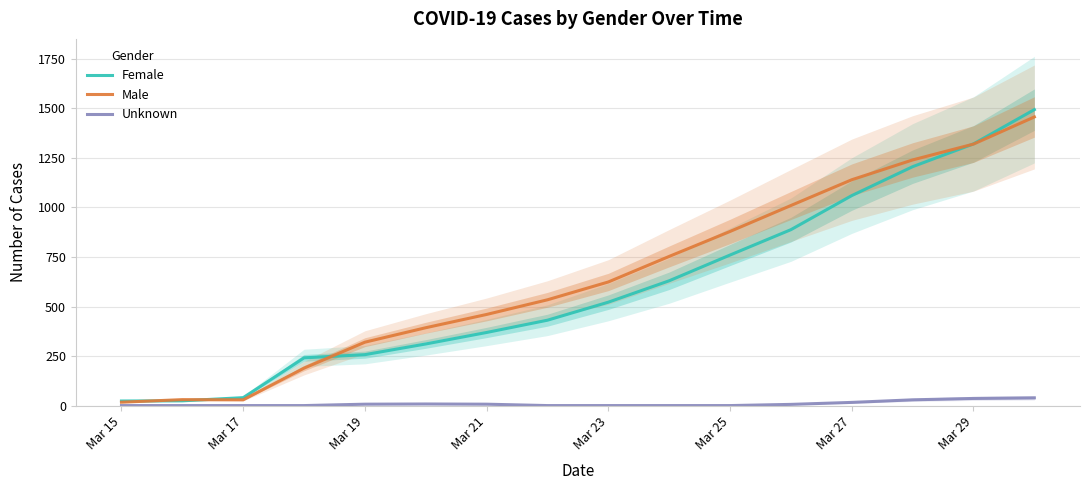

The value of Female at Mar 29 is 596. True or false?

False